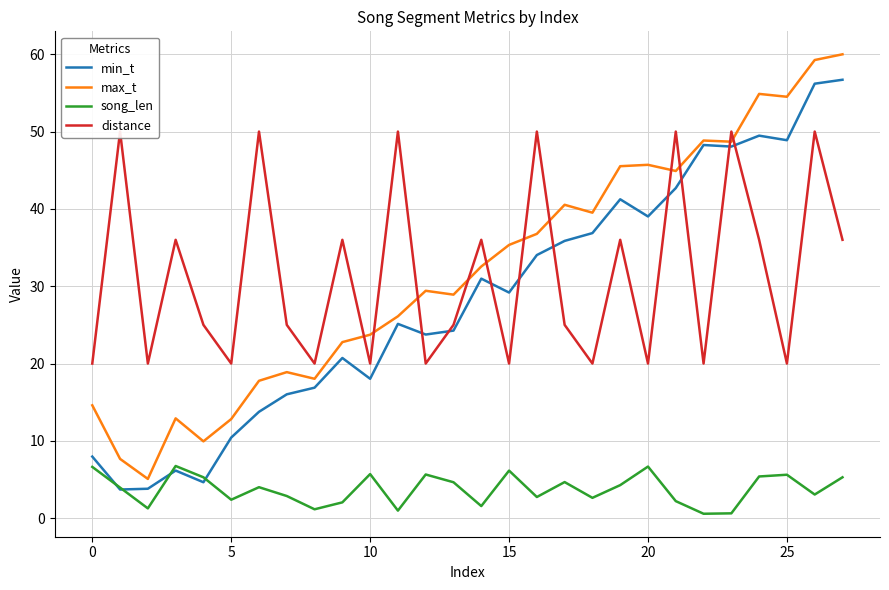

What is the value of the distance point at the 2nd from the left?

50.0